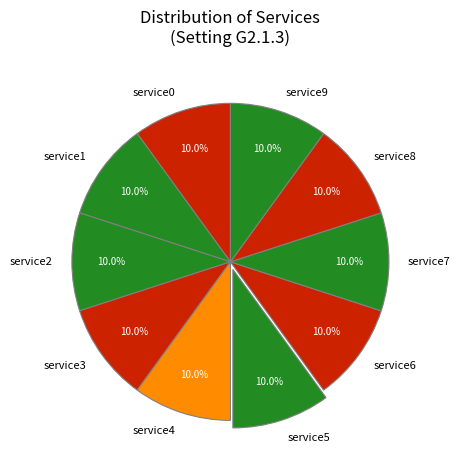

Is there any slice that represents more than half of the pie?

No